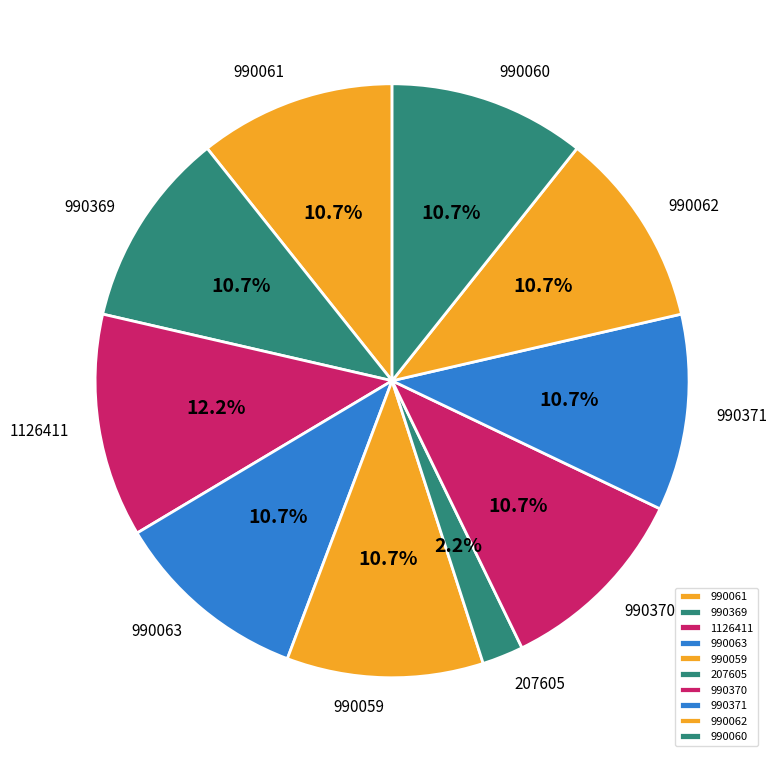

To the nearest percent, what is the average slice percentage?

10%